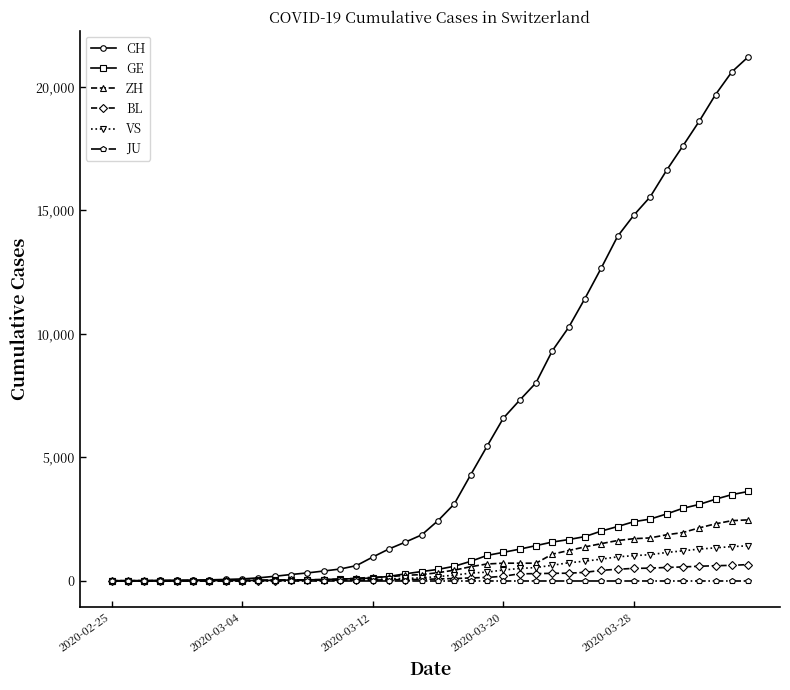

Is this an area chart (filled region under the line)?

No